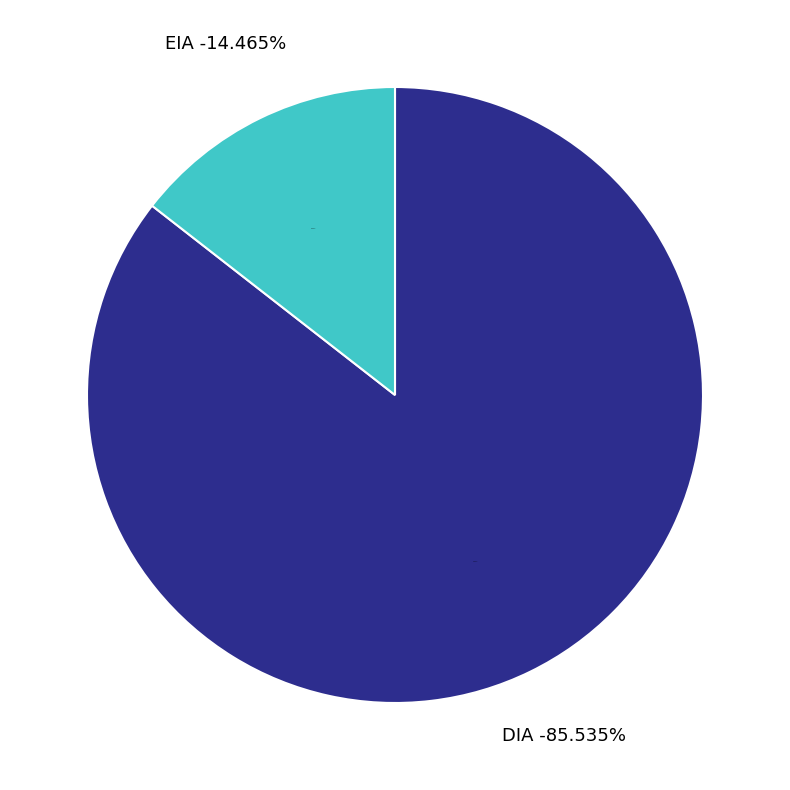

True or false: DIA accounts for 86% of the total.

True